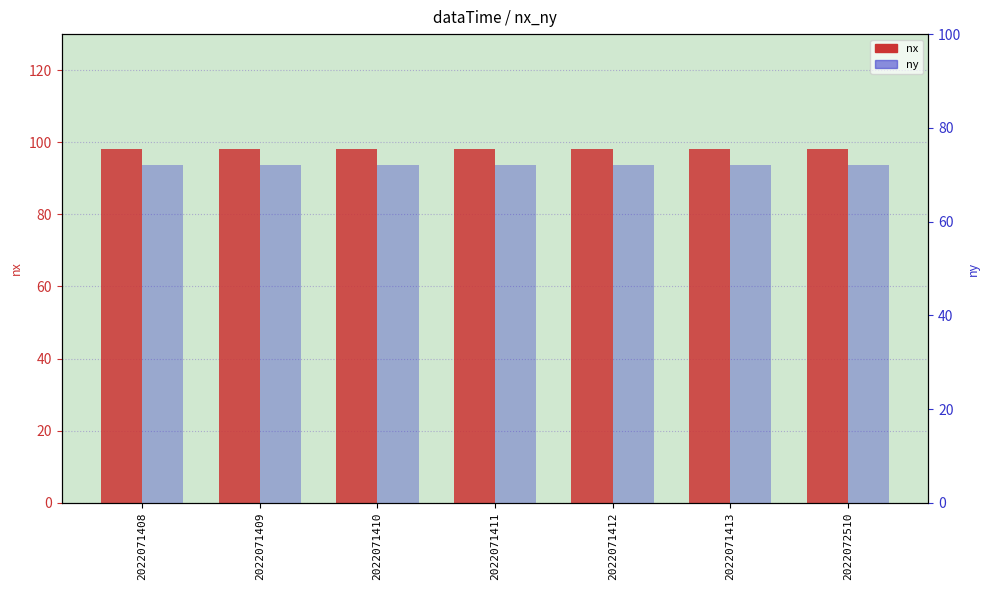

How many bars are there in each group?

2